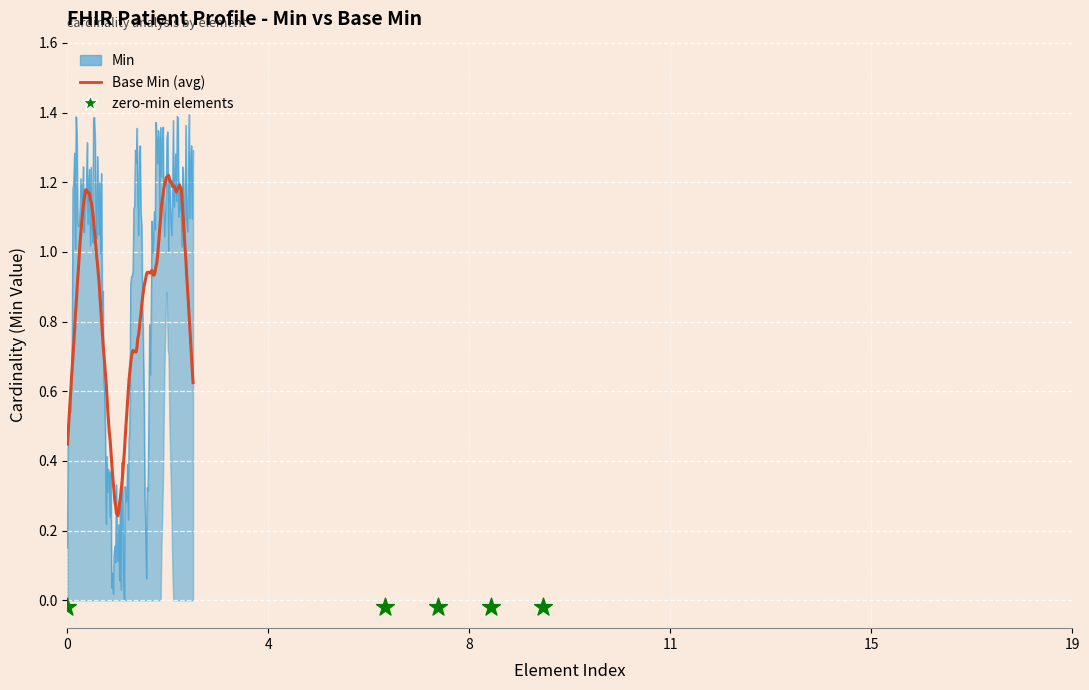

Which series contains the lowest Y value?

Min